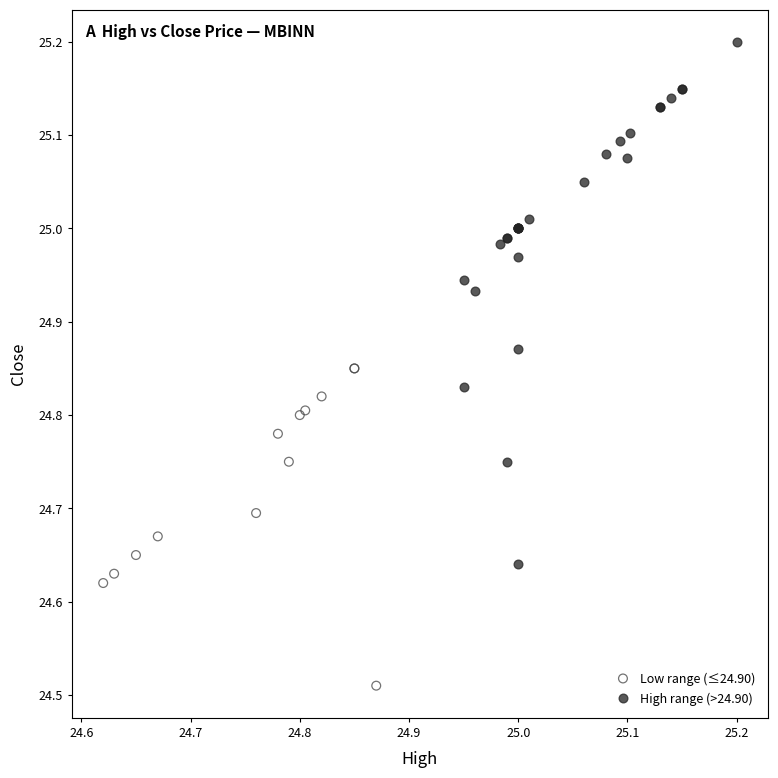

Which series contains the lowest Y value?

Low range (≤24.90)